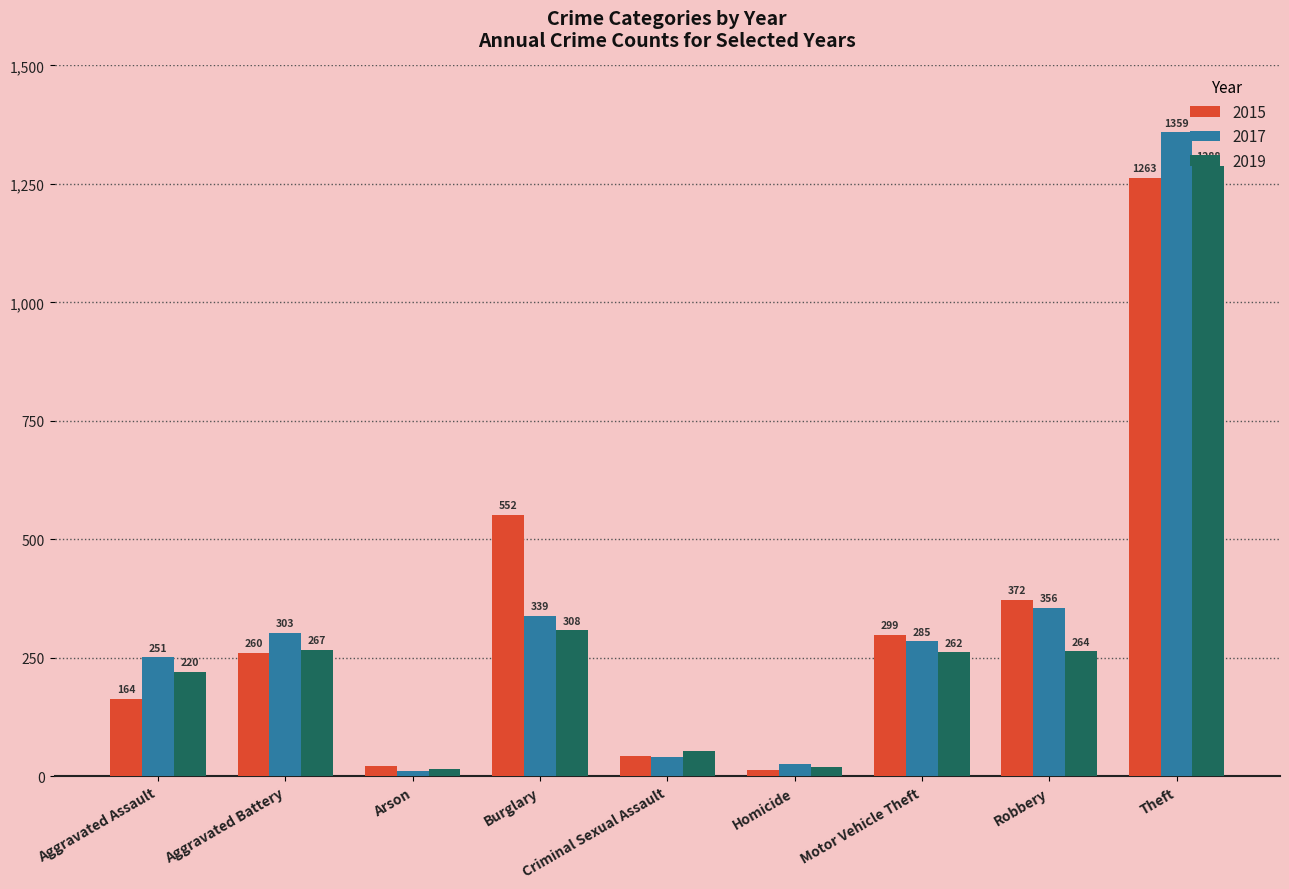

List the labels in order of 2019 value, smallest first.

Arson, Homicide, Criminal Sexual Assault, Aggravated Assault, Motor Vehicle Theft, Robbery, Aggravated Battery, Burglary, Theft